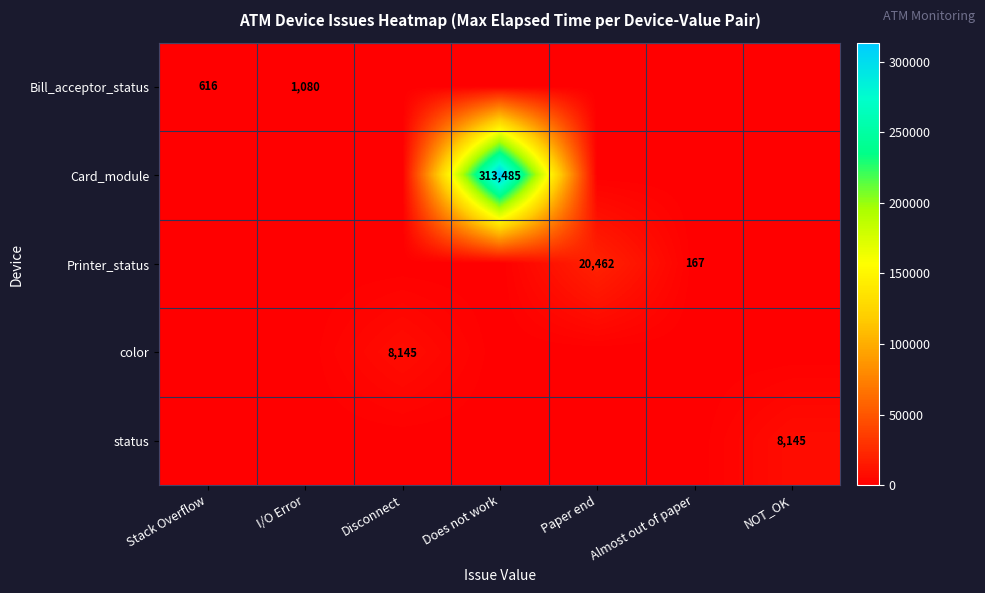

True or false: Bill_acceptor_status has a value of 950 at Stack Overflow.

False